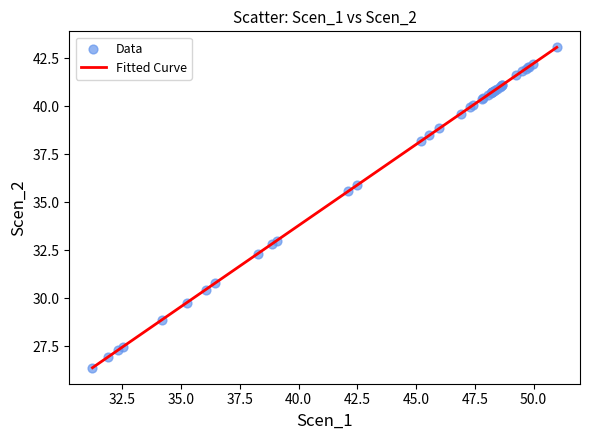

What is the difference between the maximum and minimum values?

16.7